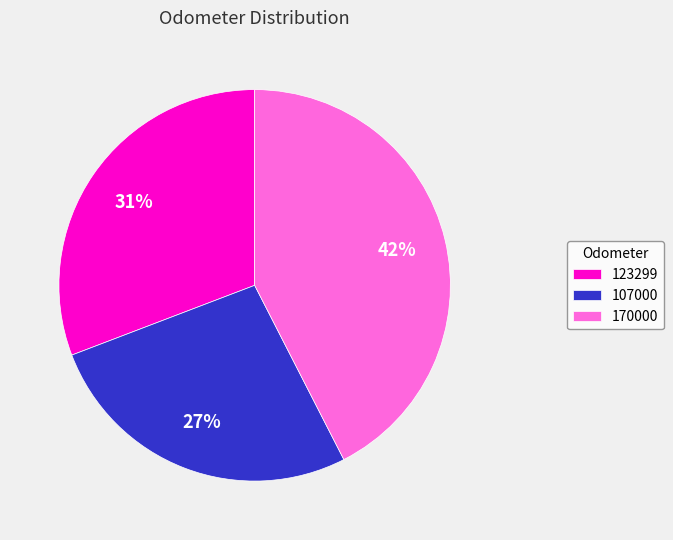

Is 107000 the majority of the pie?

No